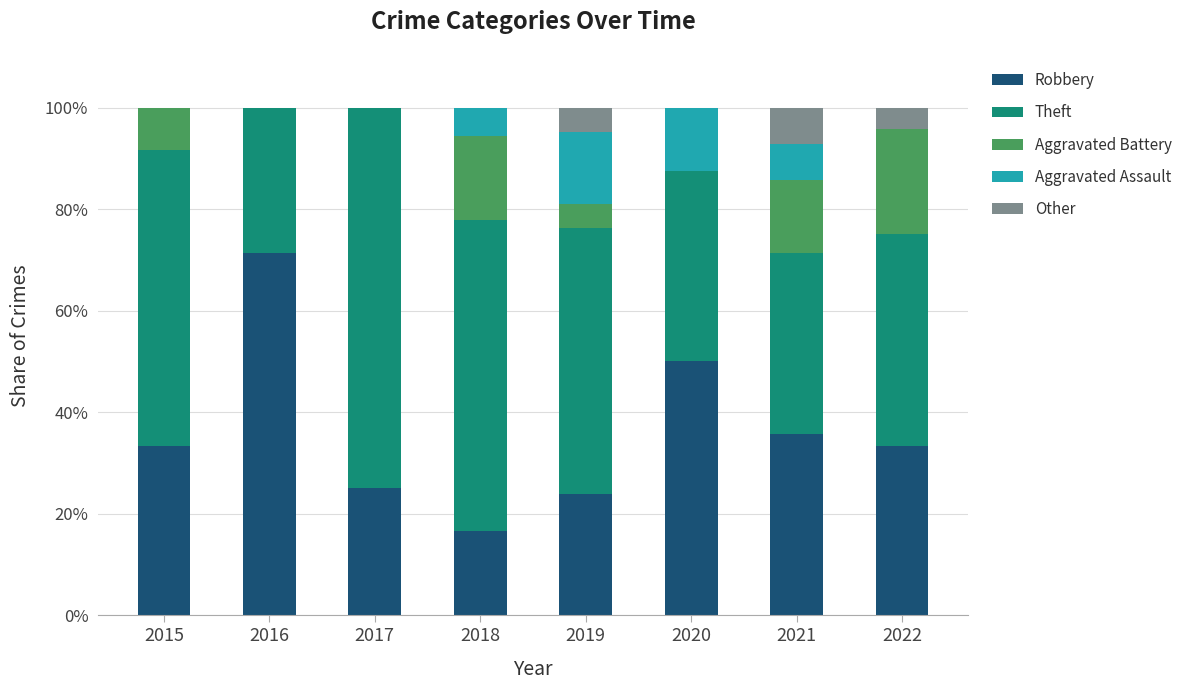

How many series are shown in this chart?

5